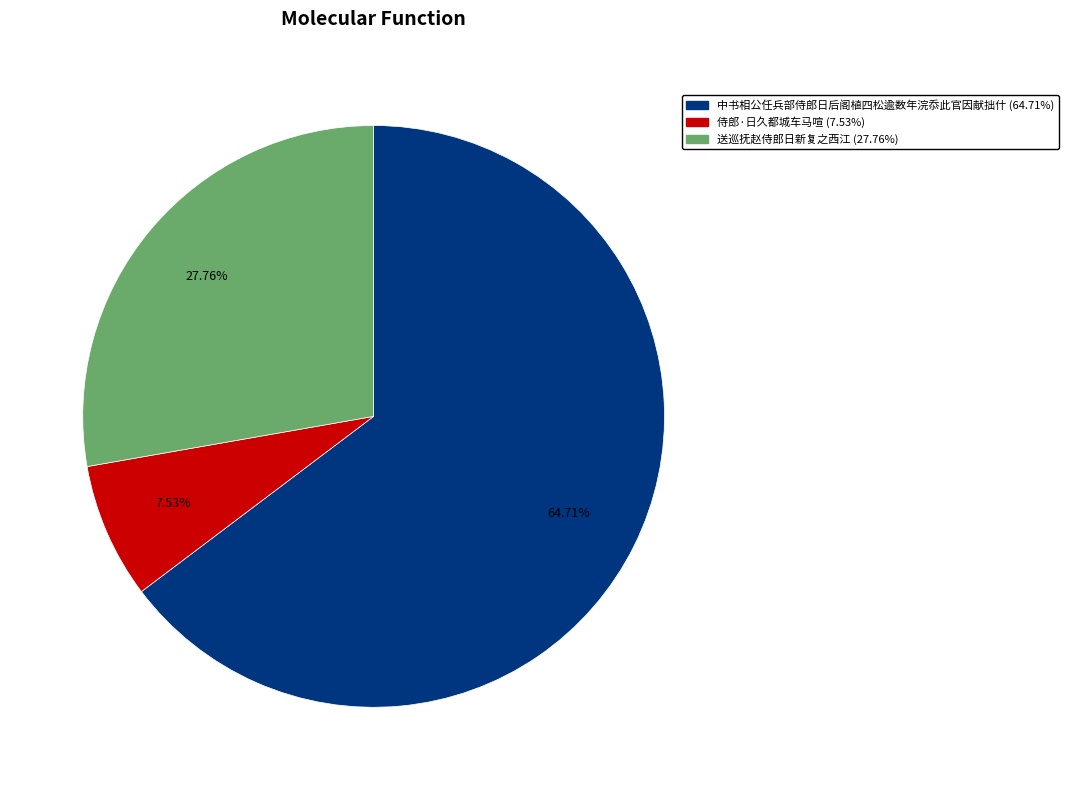

To the nearest percent, what portion does 中书相公任兵部侍郎日后阁植四松逾数年浣忝此官因献拙什 represent?

65%